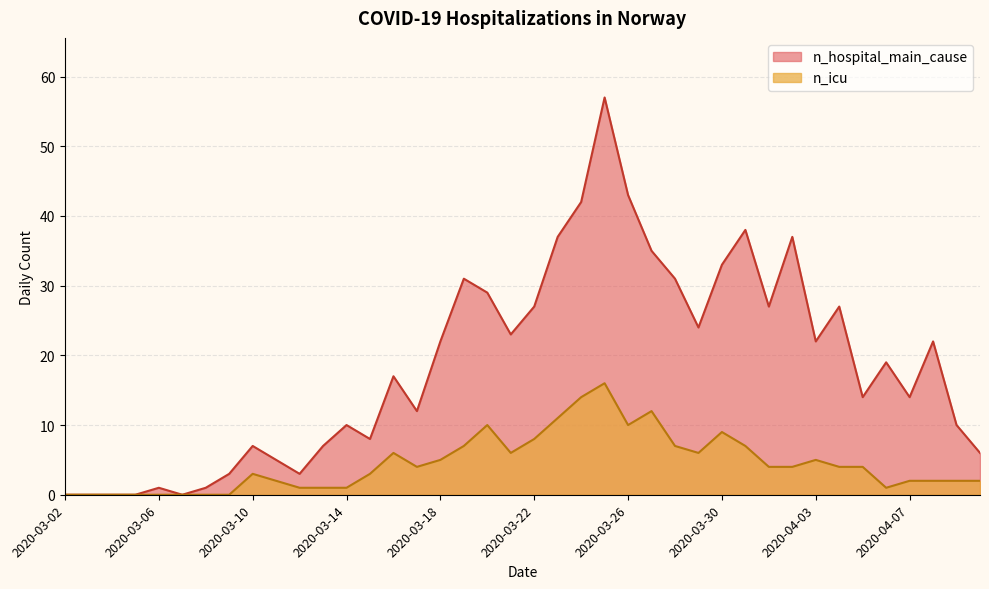

What are all the series names shown in the legend?

n_hospital_main_cause, n_icu